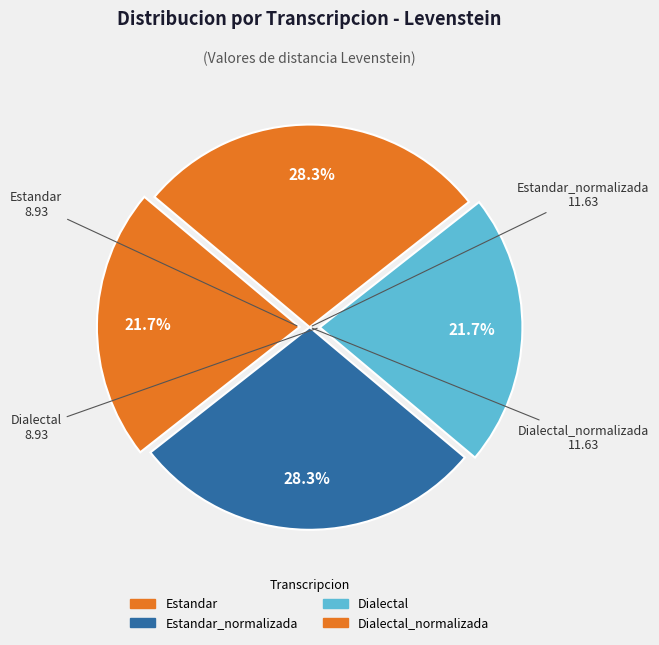

How many slices are in this pie chart?

4